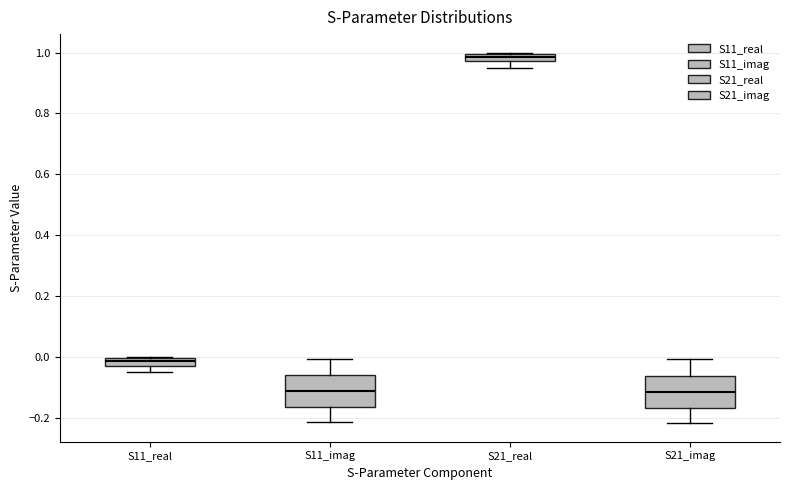

Where does the lower whisker of the box for S21_real end on the y-axis? The values are not printed on the chart, so give them approximately, as read against the axis.

0.96